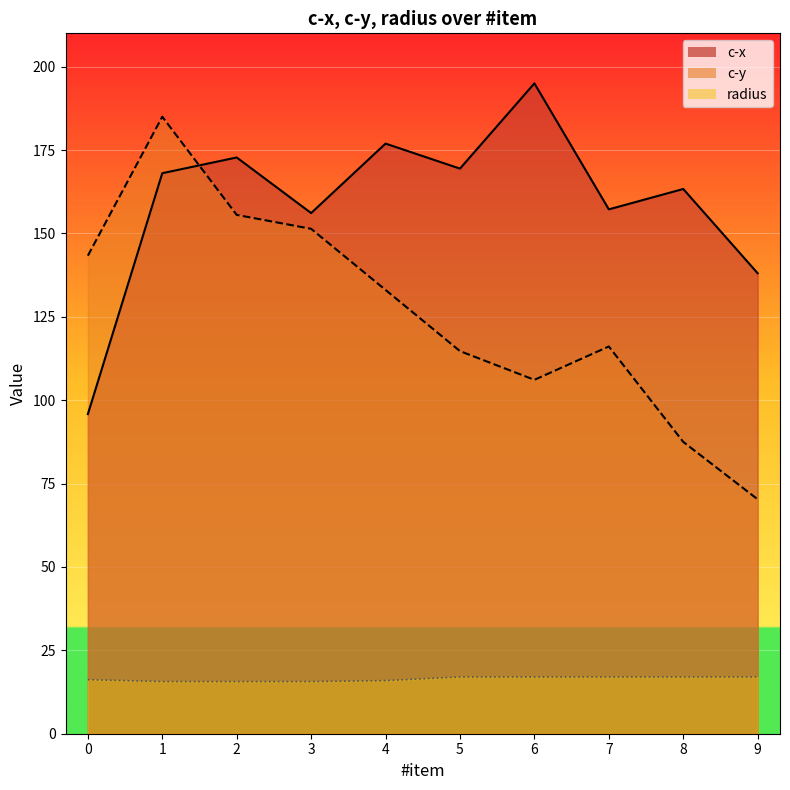

What is the maximum value for c-x?

195.0